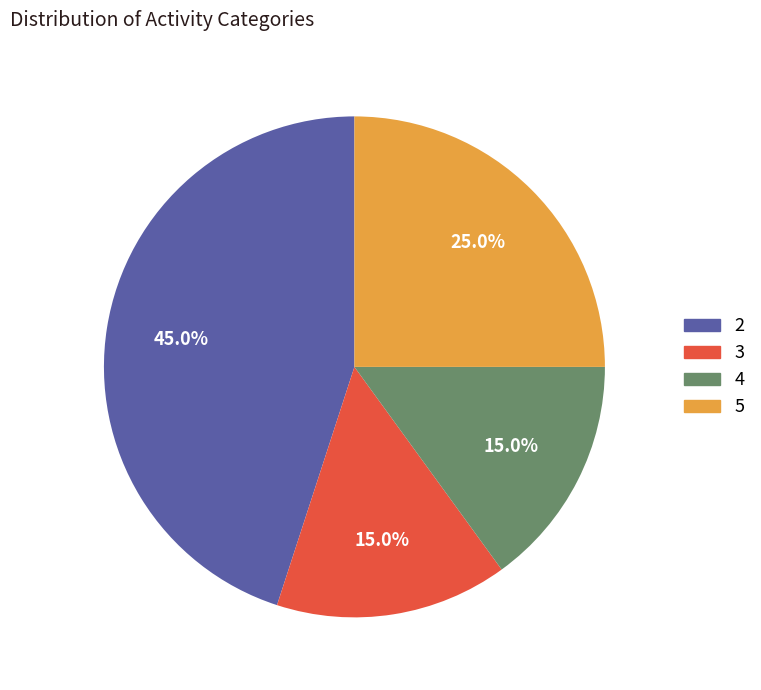

Count the number of slices in the pie.

4